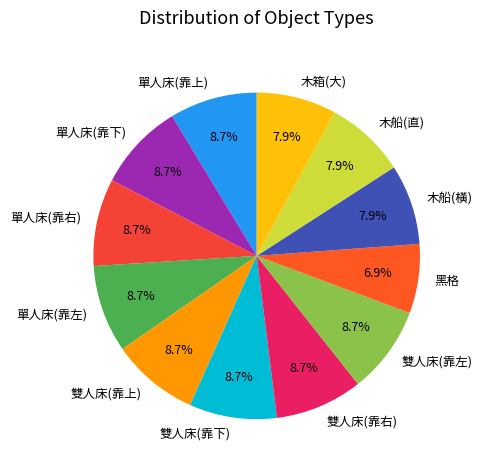

What percentage is the 雙人床(靠下) slice, to the nearest percent?

9%